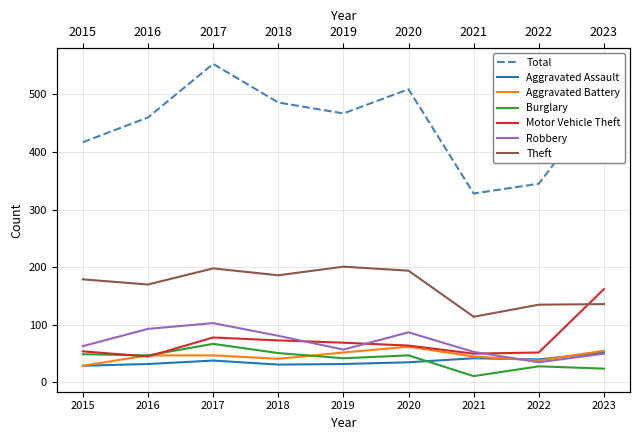

Between which two adjacent categories do Burglary and Aggravated Assault first intersect?

2020 and 2021